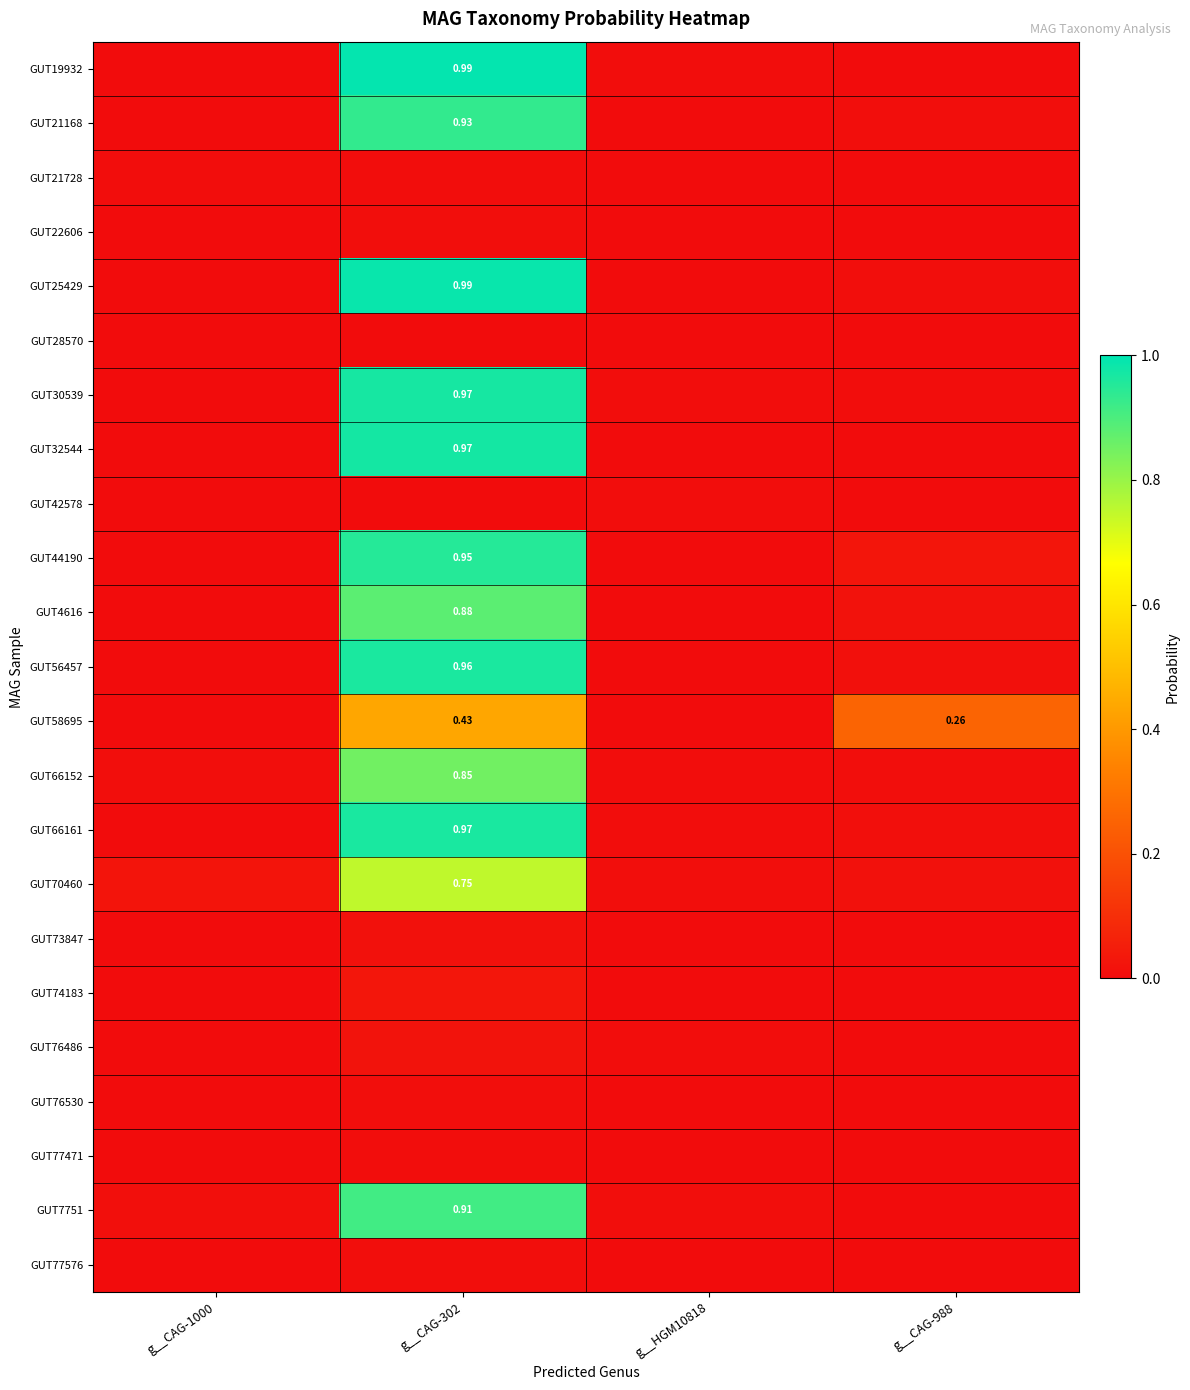

Between g__CAG-302 and g__CAG-988, which series saw the biggest shift?

GUT19932